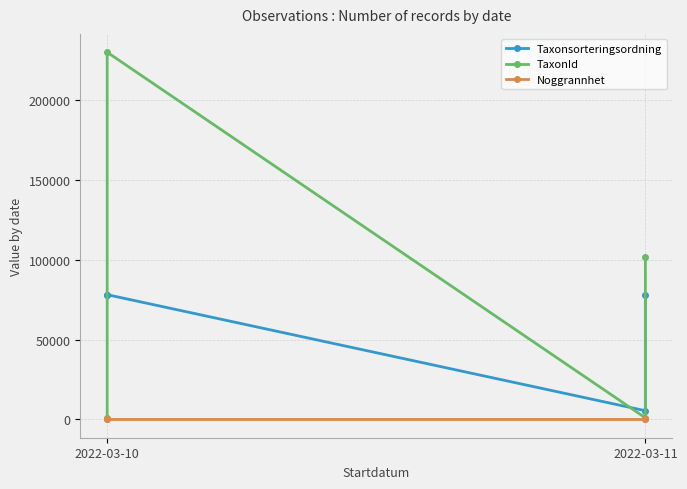

What is the label of the 4th point from the right?

2022-03-10